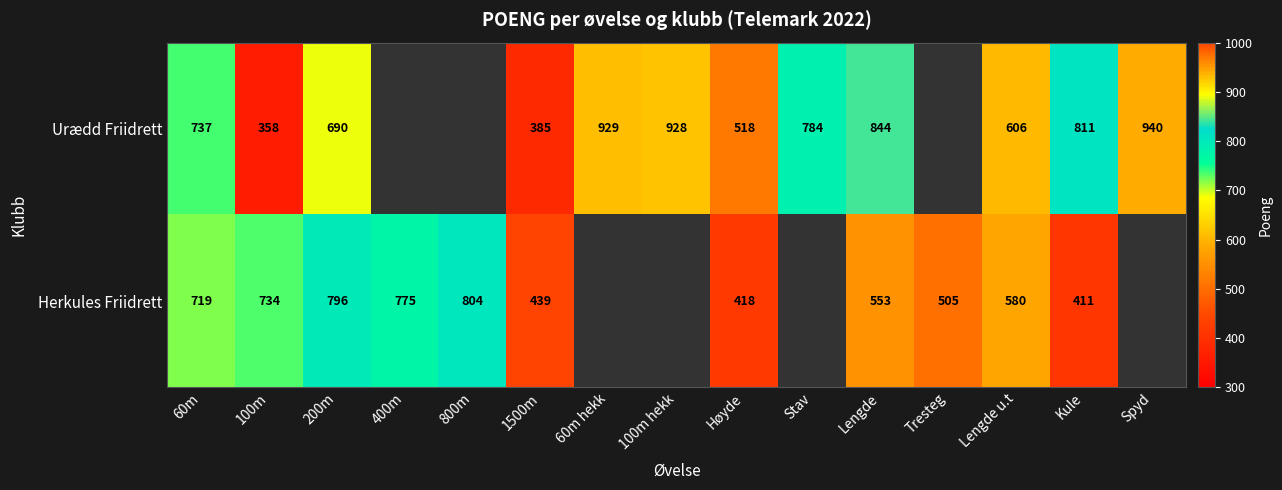

What is the spread (max minus min) of values at 100m?

376